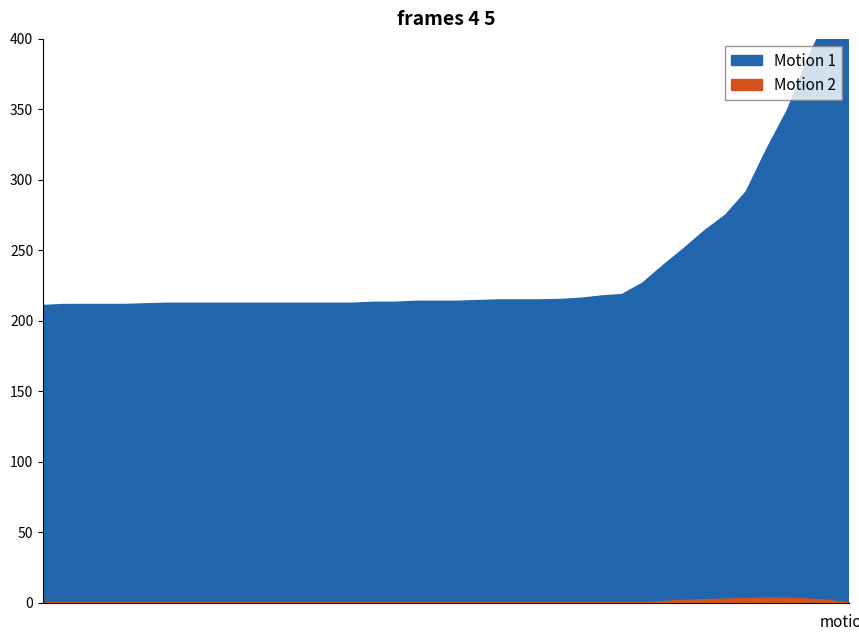

What is the sum of the time values at 32 and 31?

803.4